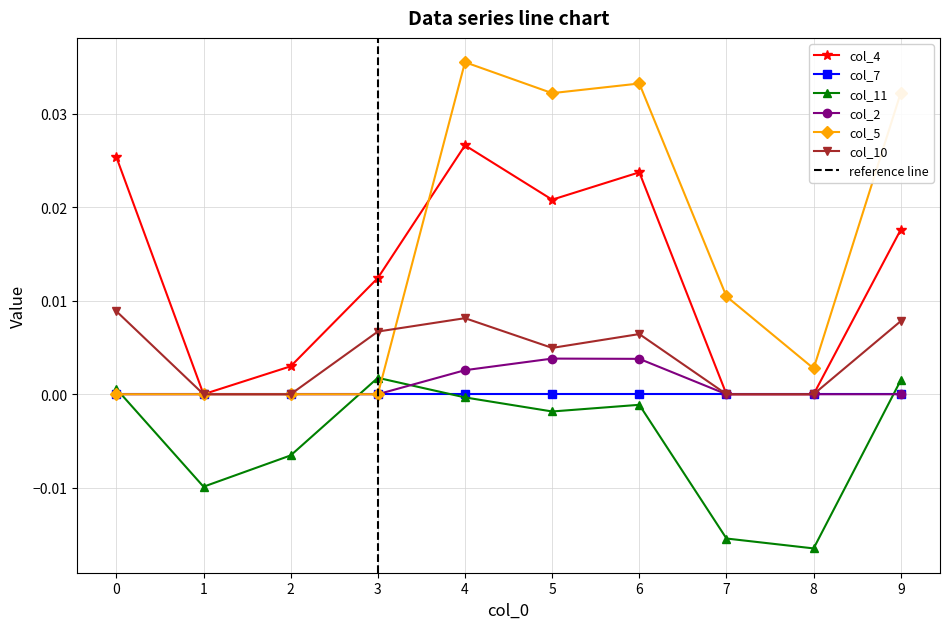

Which category has the highest value in the col_2 series?

5